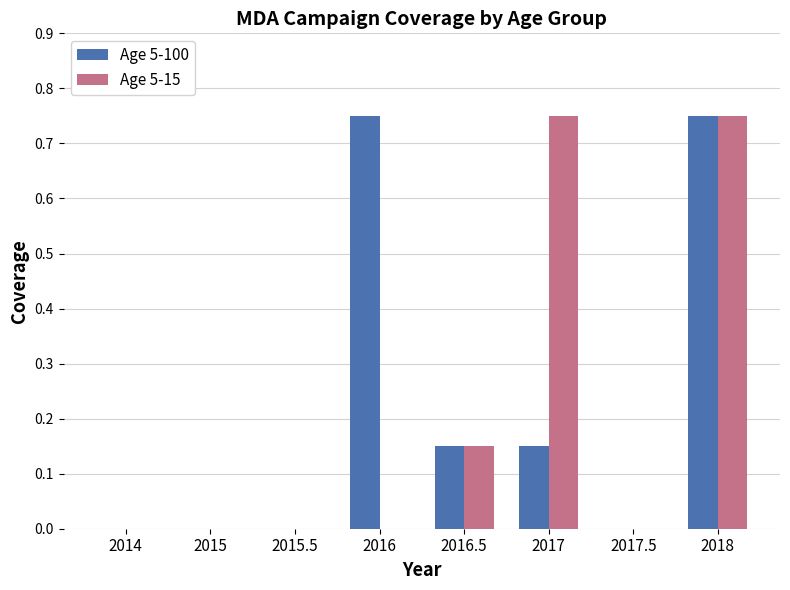

The Age 5-15 series shows 1.2 at 2017. True or false?

False